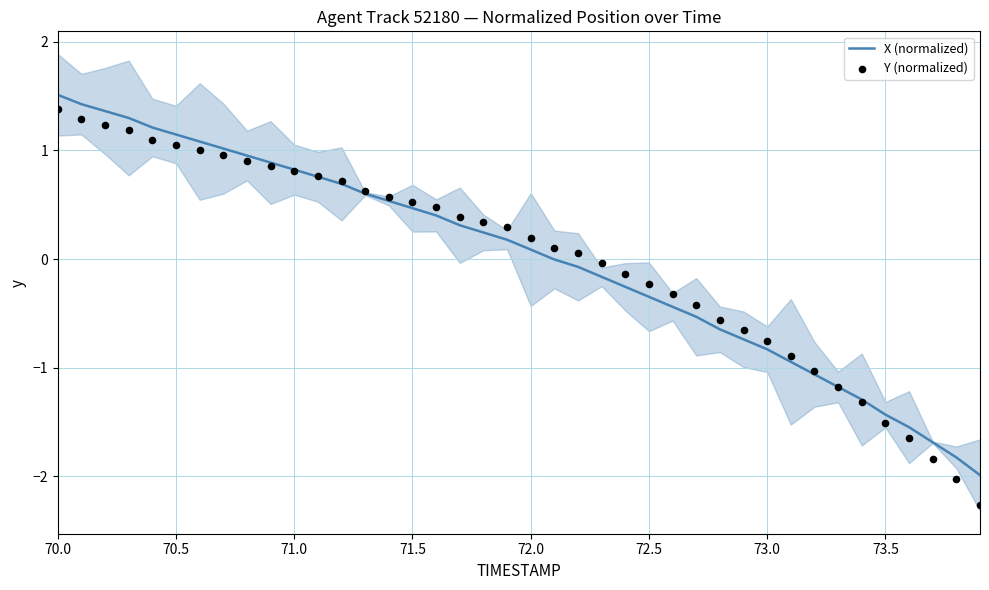

At which category is the sum across all series the highest?

70.0